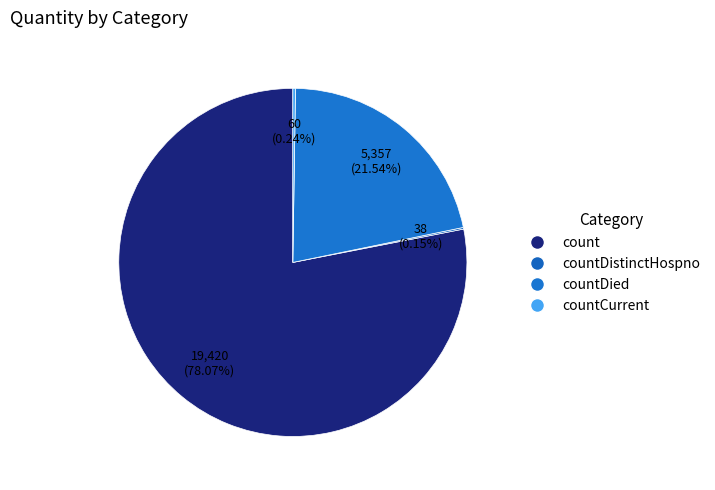

Which slice is the largest?

count